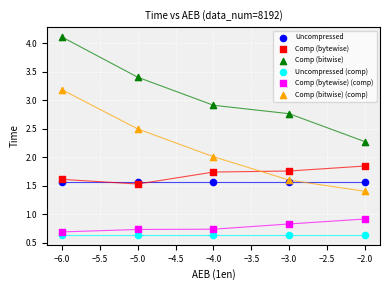

In the Comp (bytewise) series, what Y value is closest to 1?

1.5